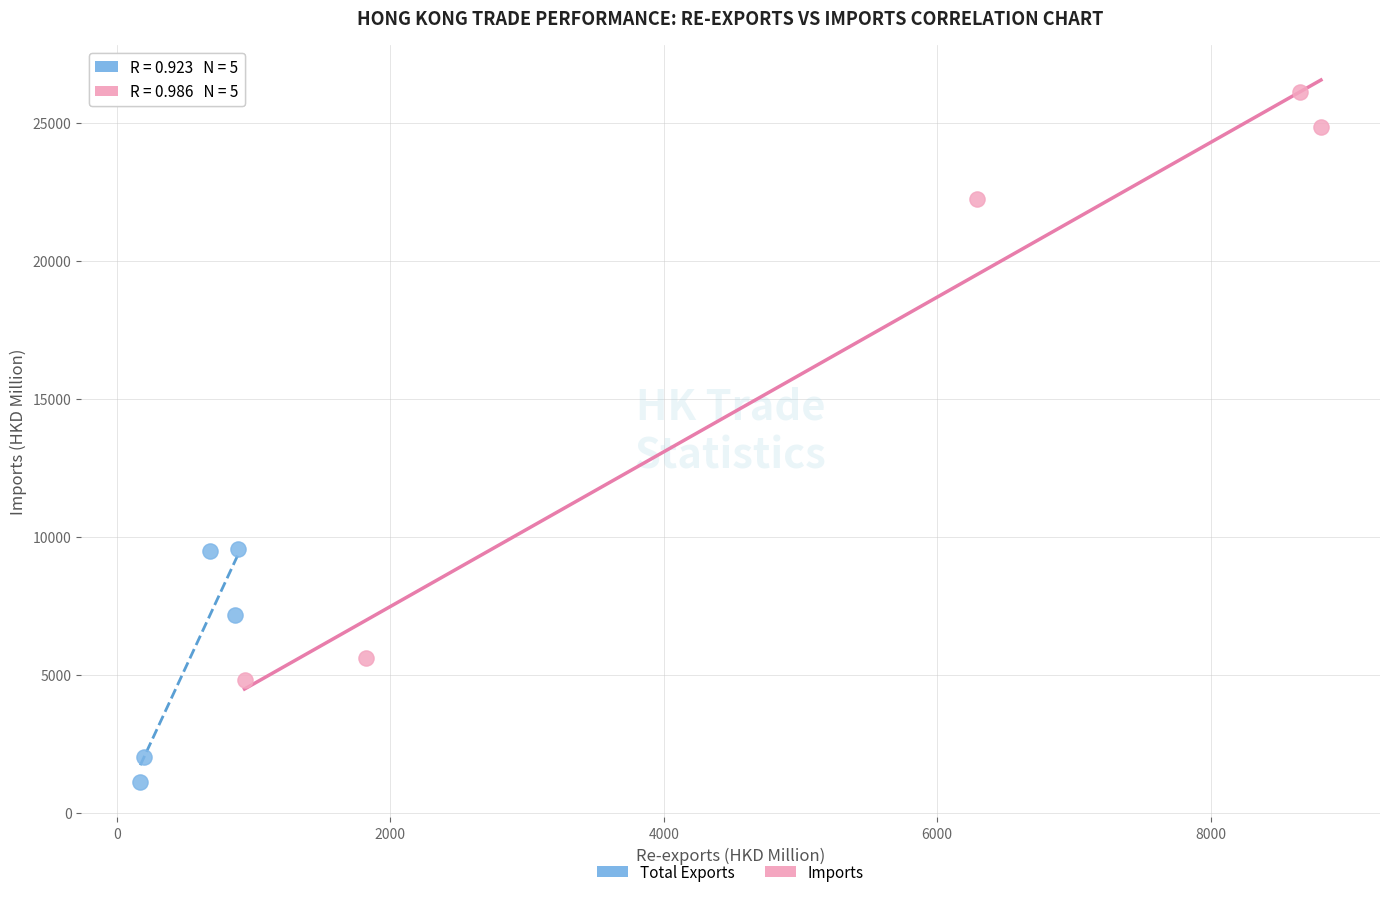

Which series has the largest Y range (max minus min)?

Imports